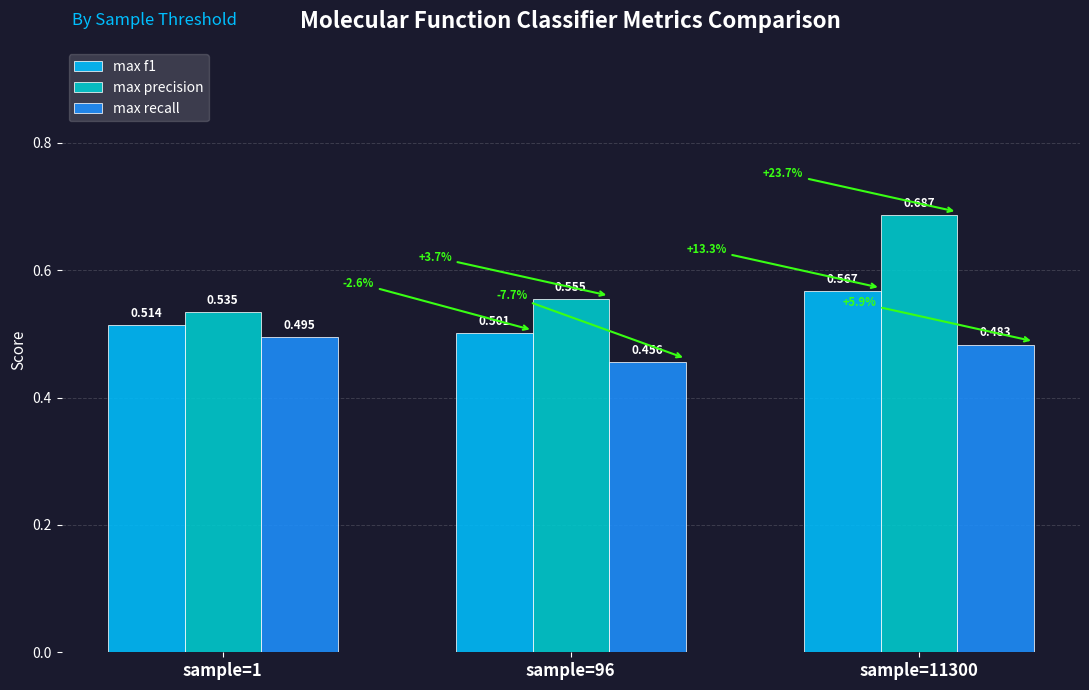

What is the sum of all max f1 values?

1.6